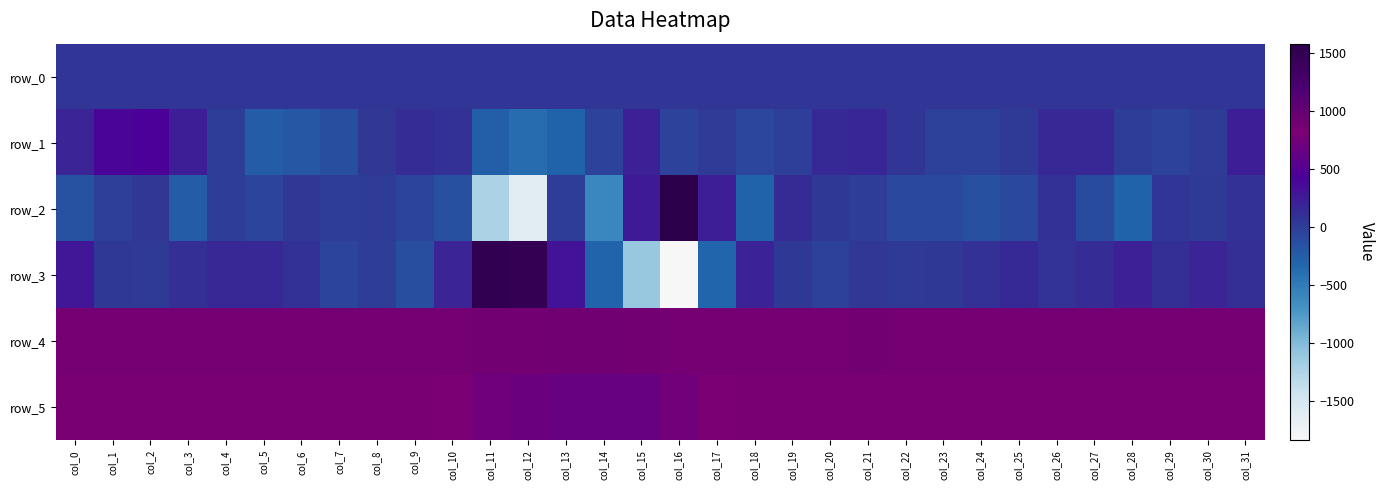

Between col_2 and col_23, which series saw the biggest shift?

row_1